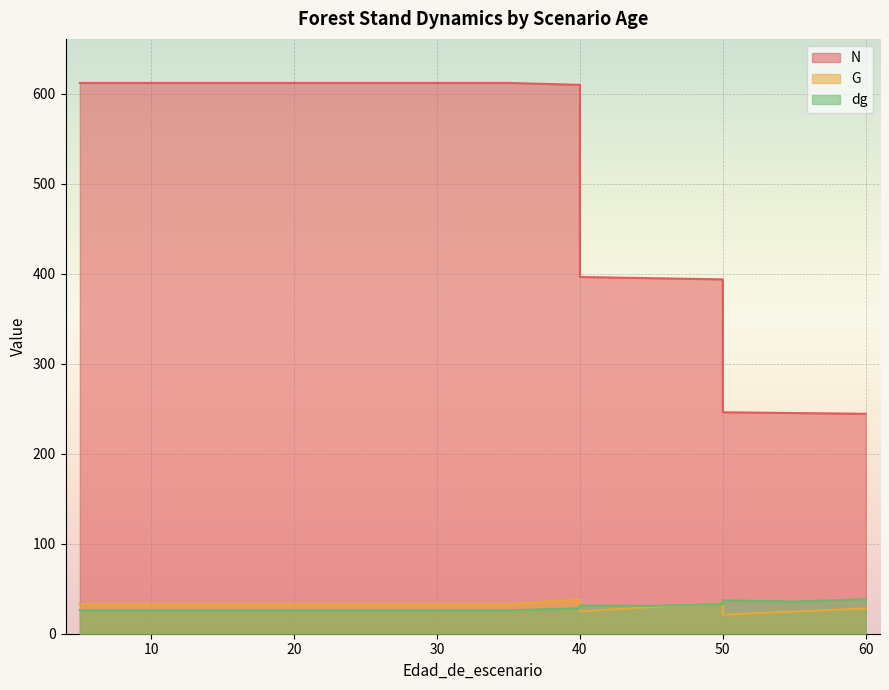

Which series has the widest spread of values?

N